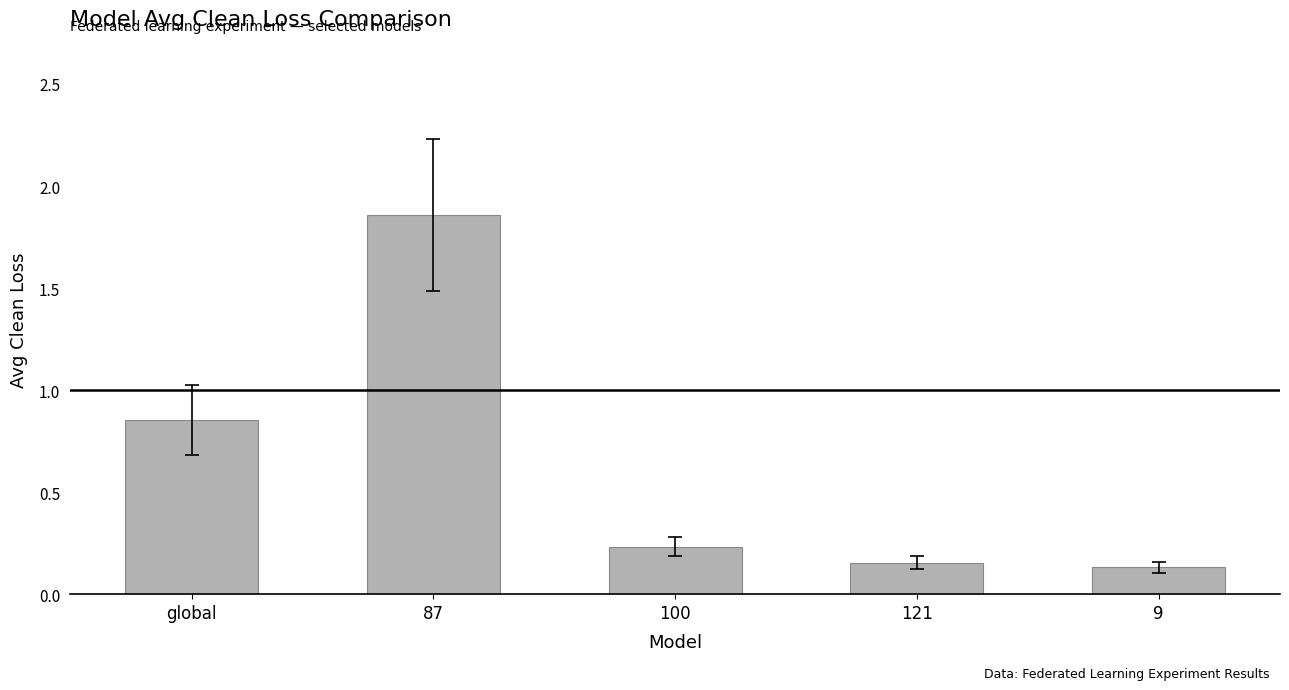

Which category has the lowest value across all series?

9